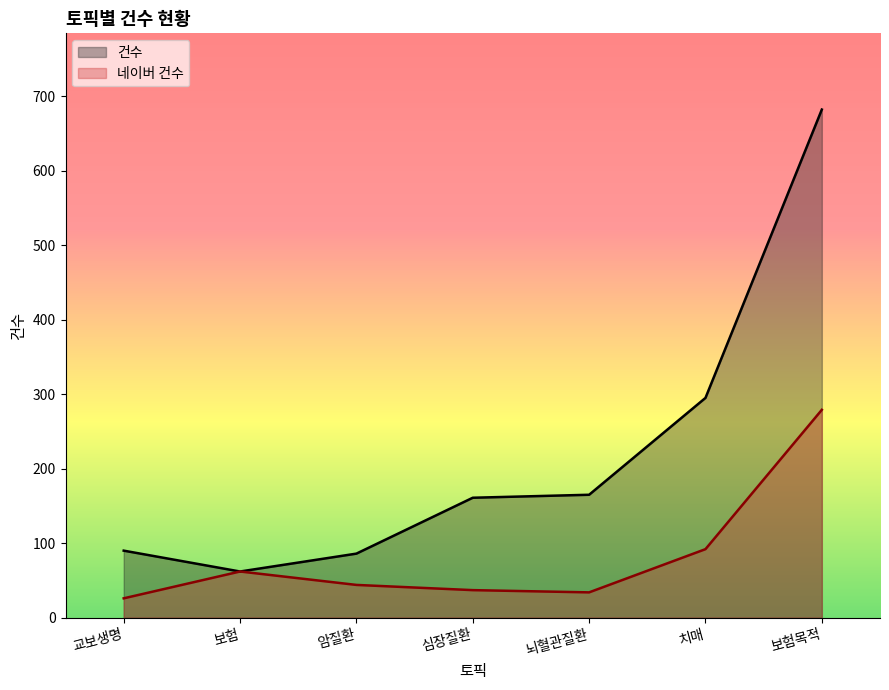

At which category is the sum across all series the highest?

보험목적